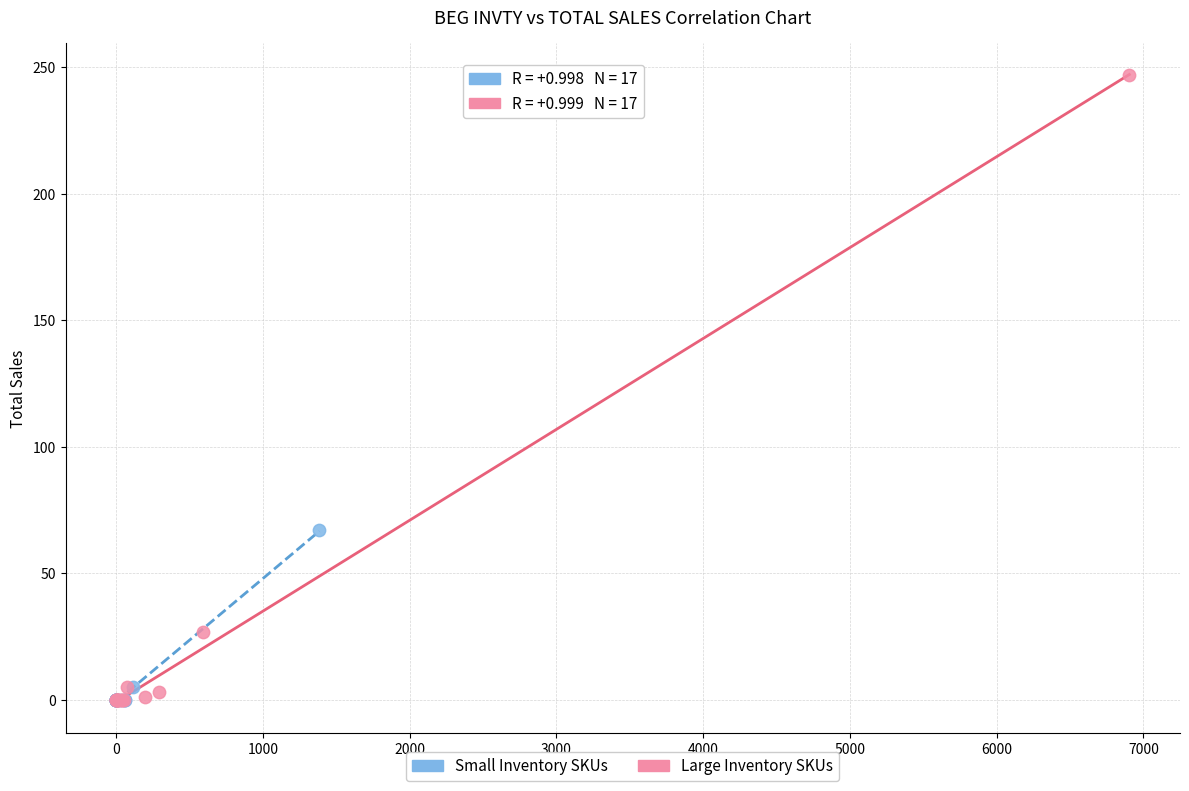

Which series reaches the maximum Y coordinate?

Large Inventory SKUs